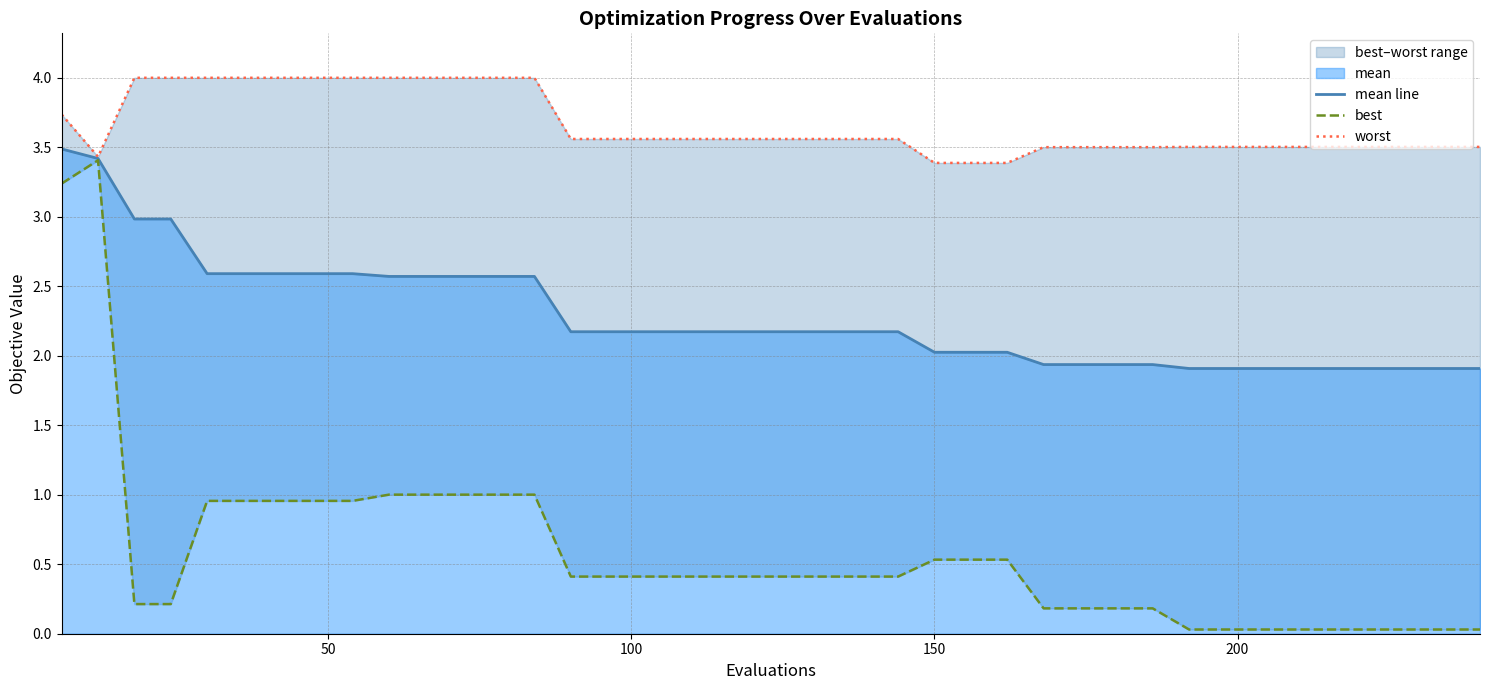

How many lines are shown in the chart?

3